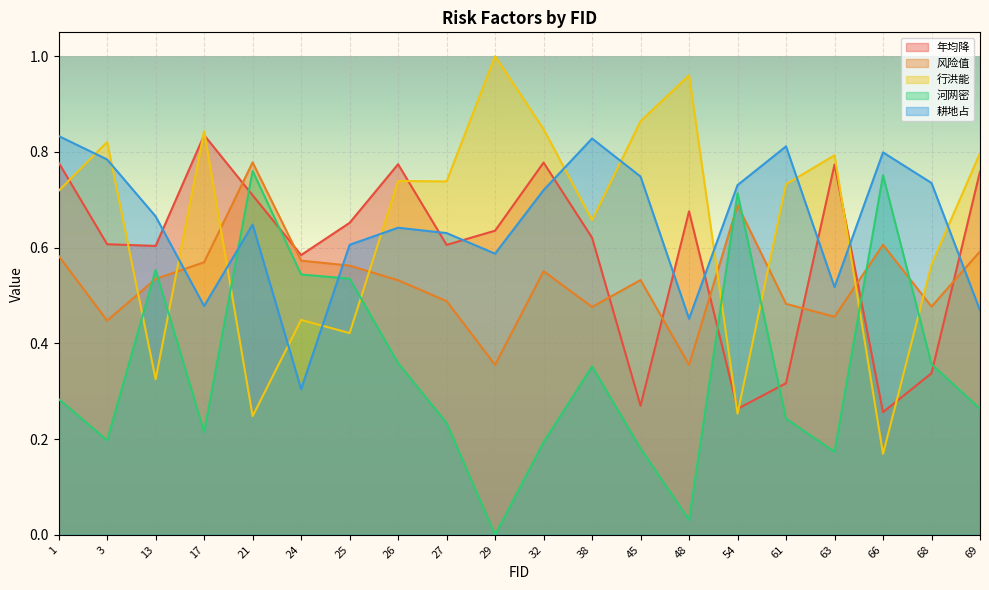

What is the spread (max minus min) of values at 48?

0.9